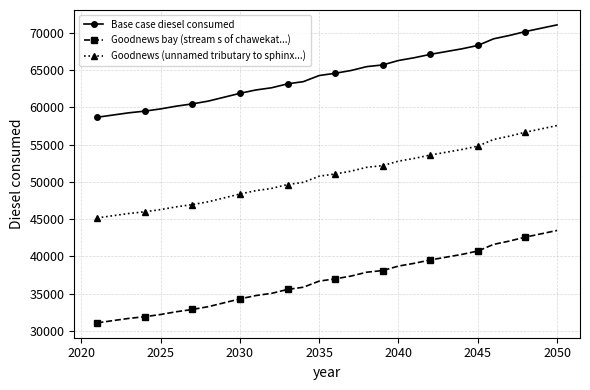

Does the chart display data point markers on the line(s)?

Yes